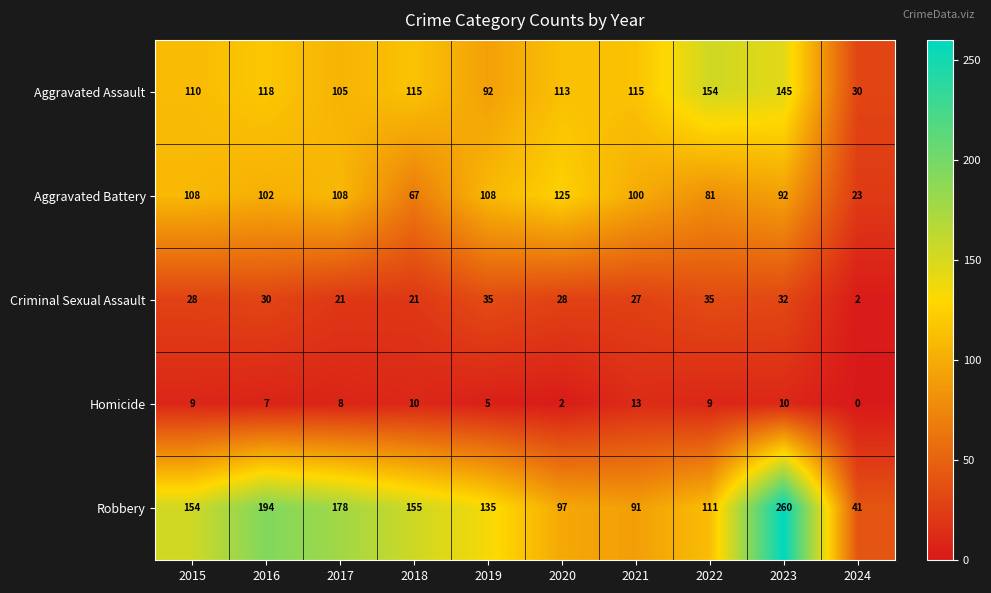

Which series changed the most between 2016 and 2020?

Robbery